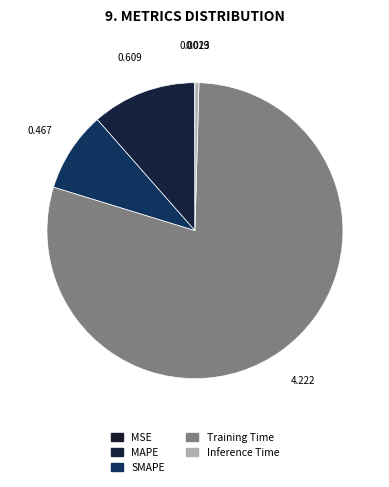

Is it true that MAPE is 19% of the pie?

False